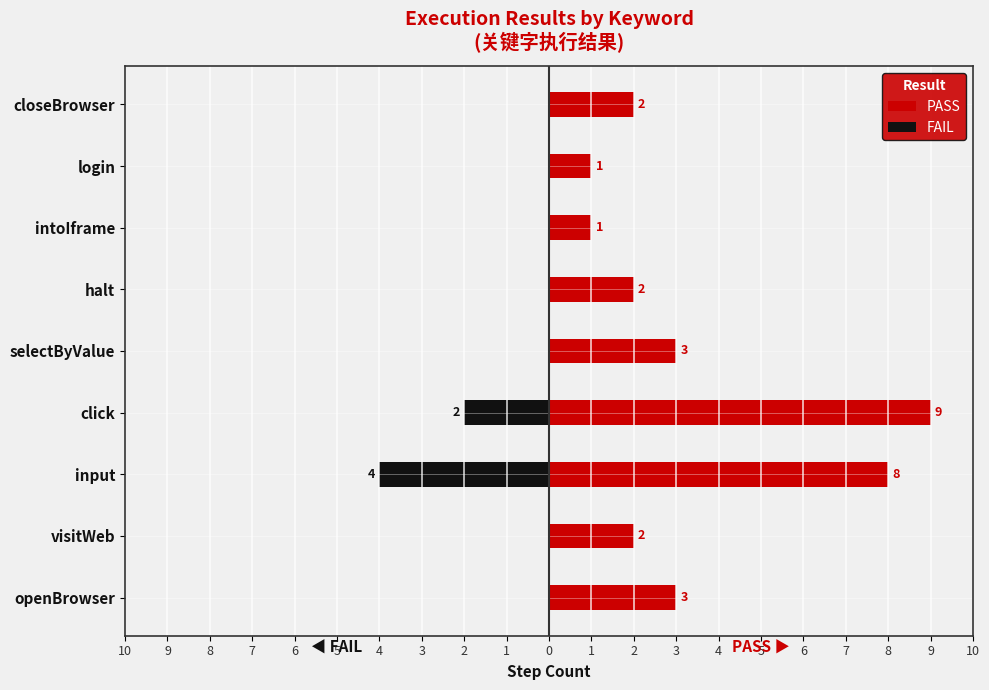

True or false: FAIL has a value of -2 at login.

False